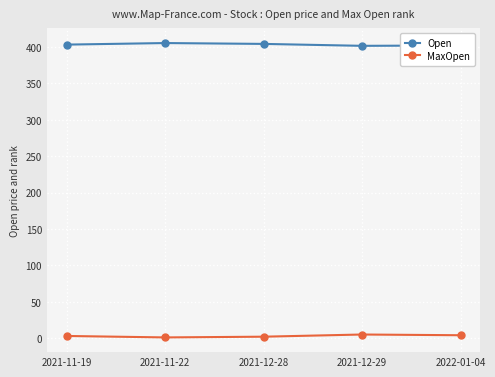

True or false: MaxOpen has more than 2 points higher than both neighbors.

False